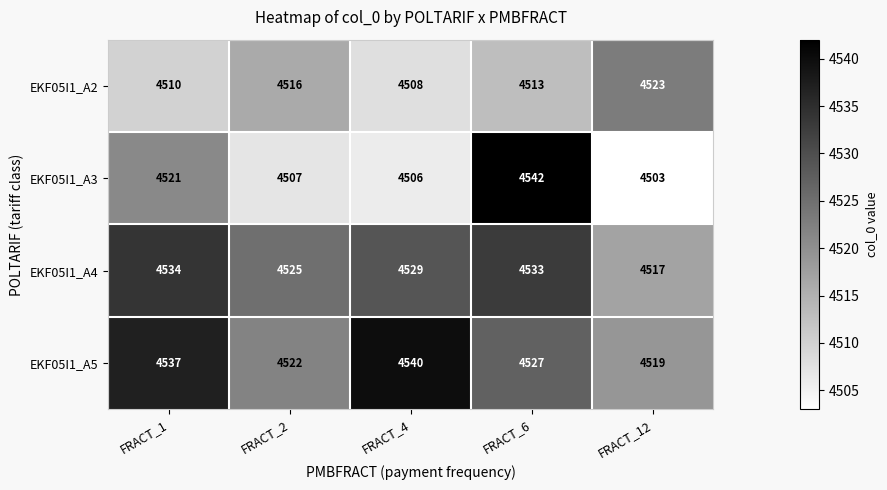

Rank the series at FRACT_4 from highest to lowest value.

EKF05I1_A5, EKF05I1_A4, EKF05I1_A2, EKF05I1_A3